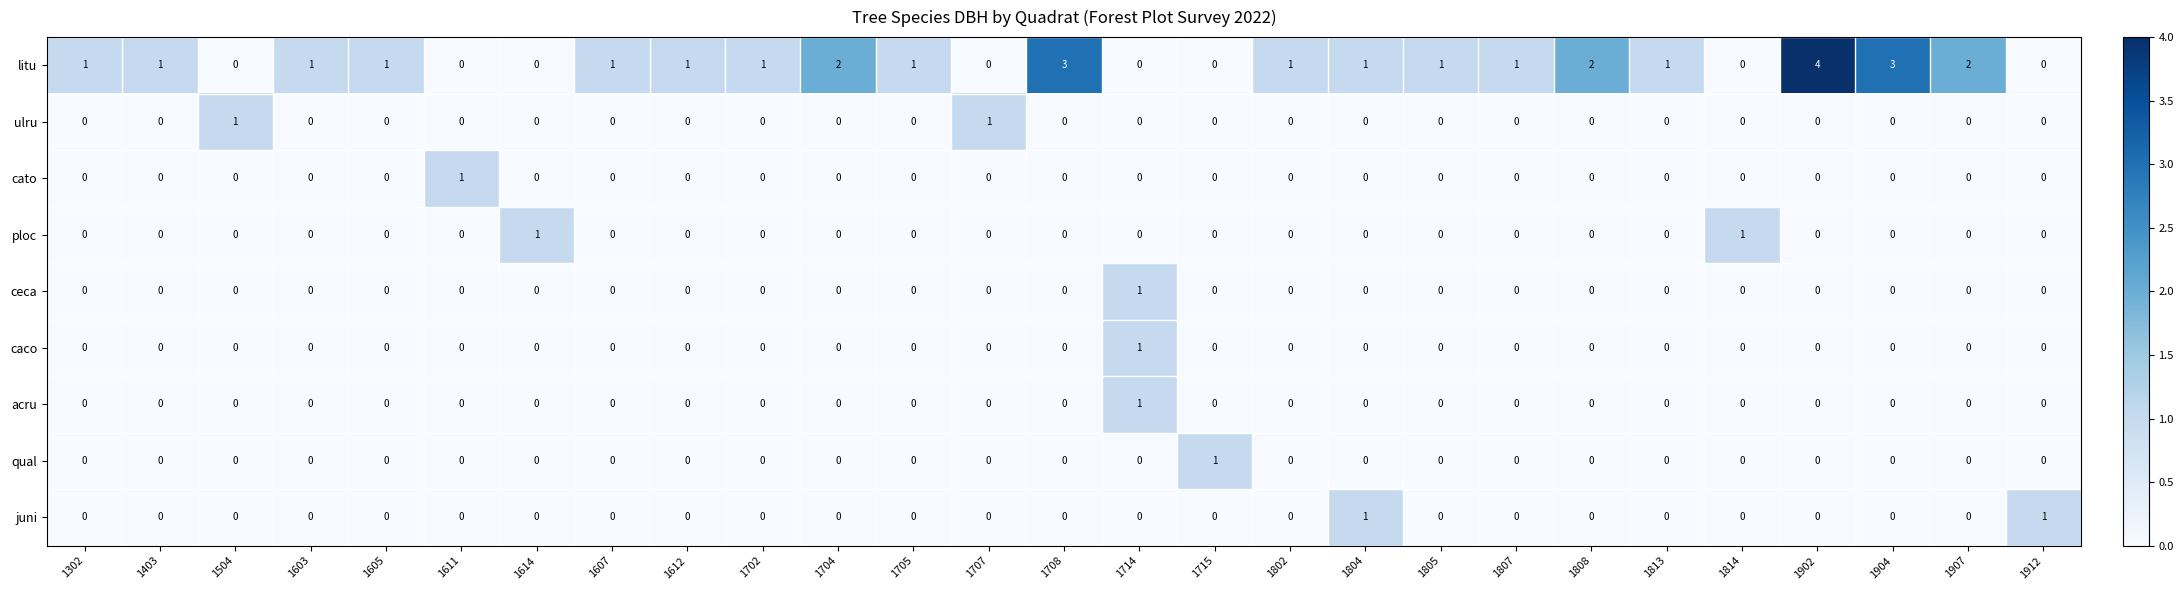

The value of ploc at 1612 is -1. True or false?

False